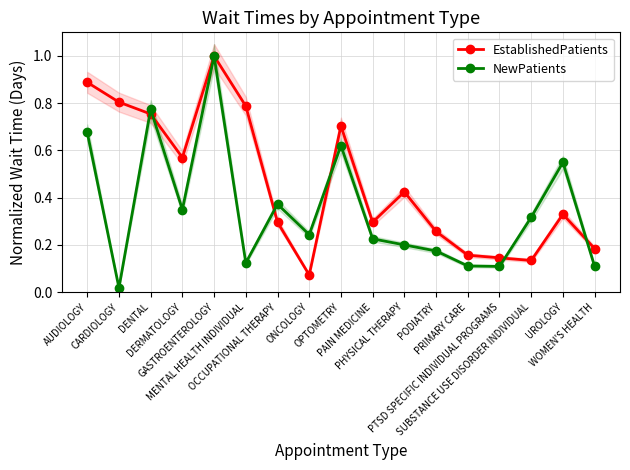

What is the label of the 5th point from the left?

GASTROENTEROLOGY